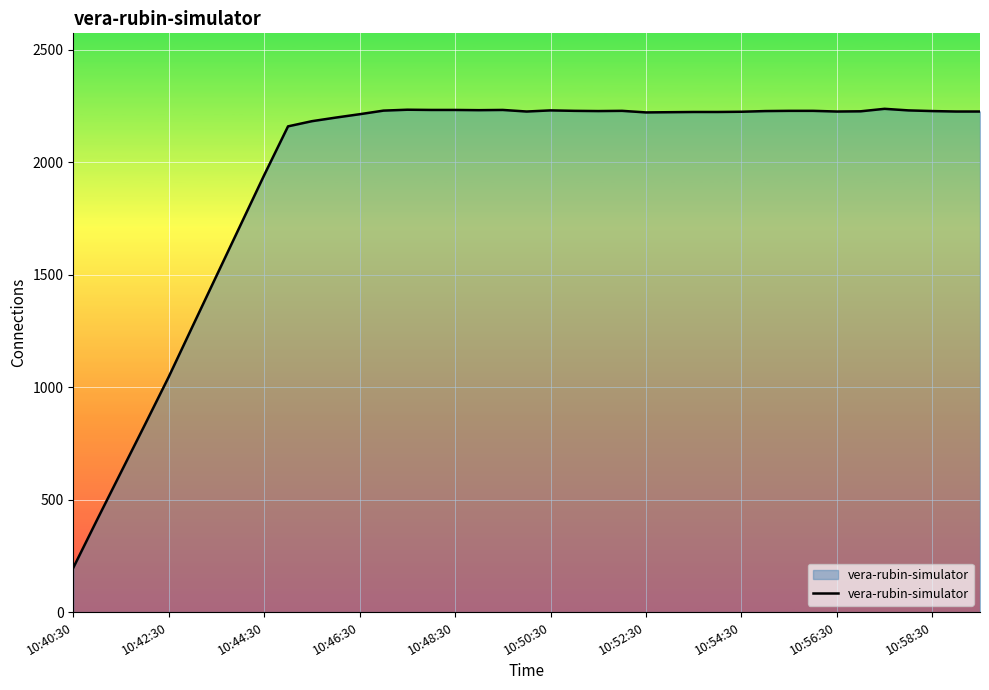

What is the difference between the maximum and second lowest values?

1827